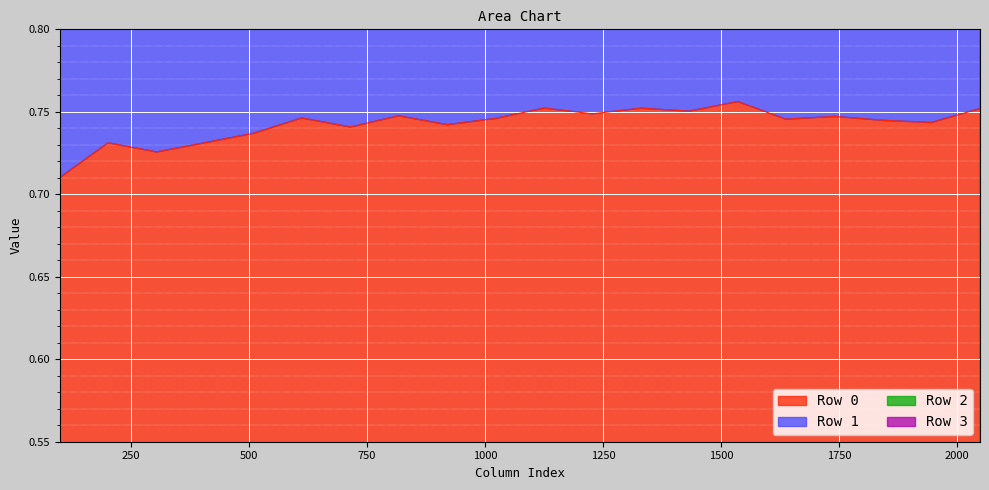

True or false: Row 0 and Row 2 intersect in this chart.

False